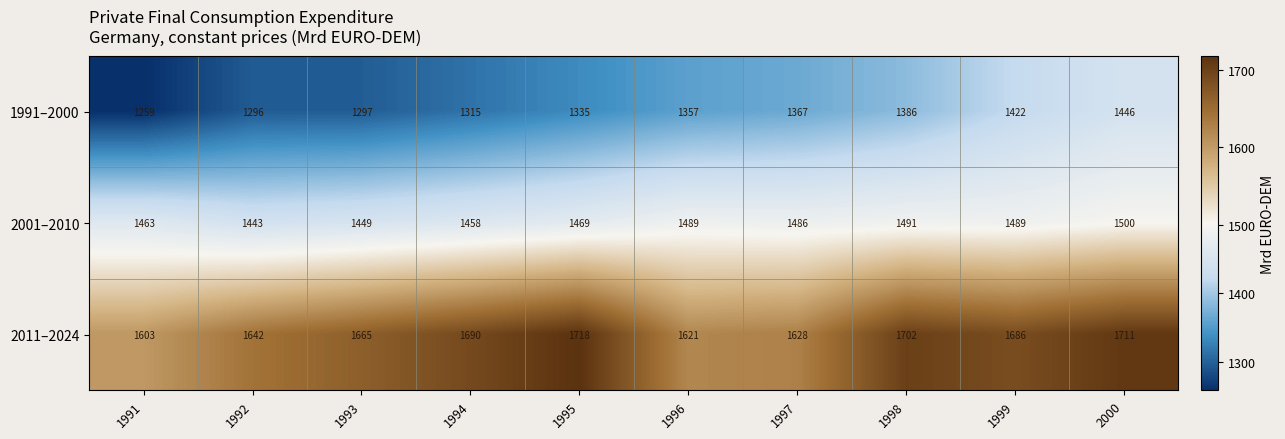

What is the total value across all series at 1997?

4481